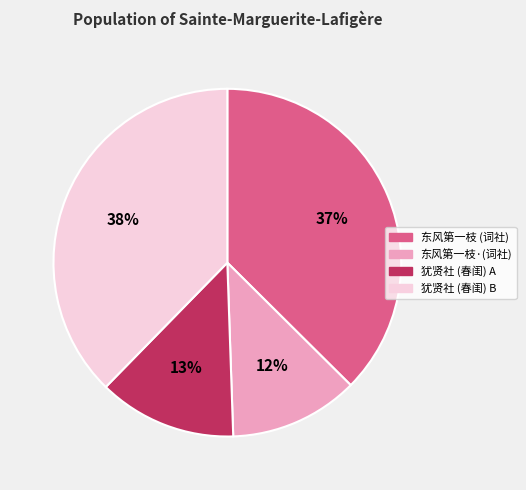

To the nearest percent, what portion does 犹贤社 (春闺) A represent?

13%